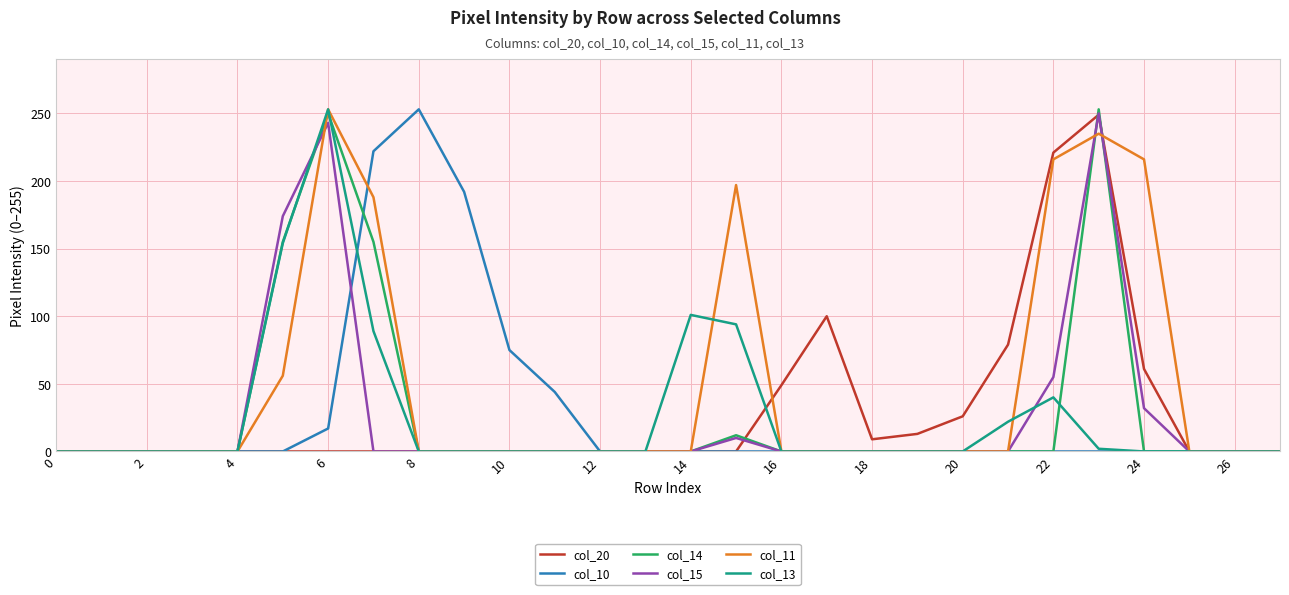

Is this an area chart (filled region under the line)?

No